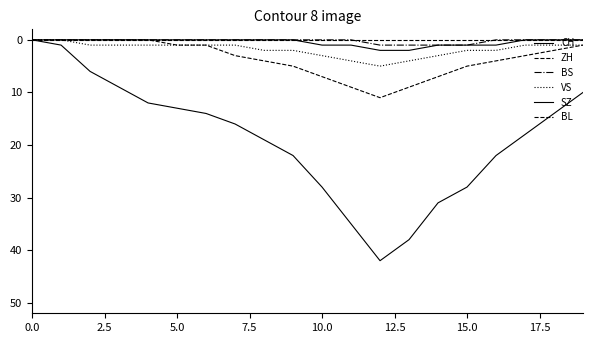

How many lines are shown in the chart?

6